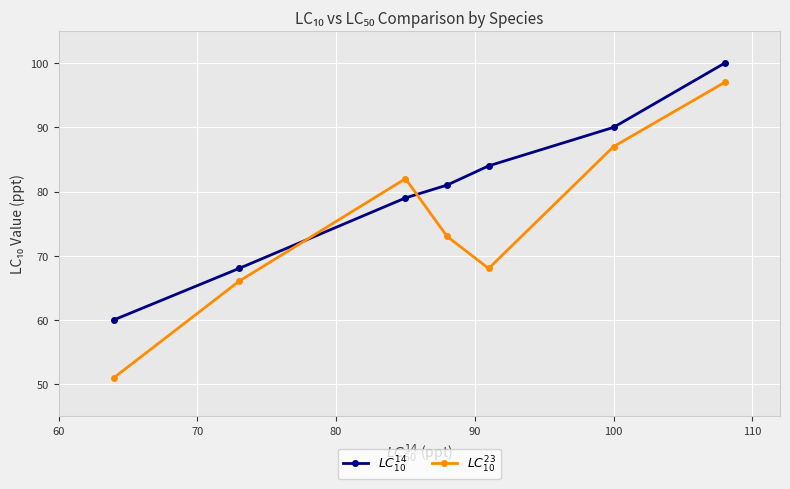

At how many categories does at least one series exceed 54?

7